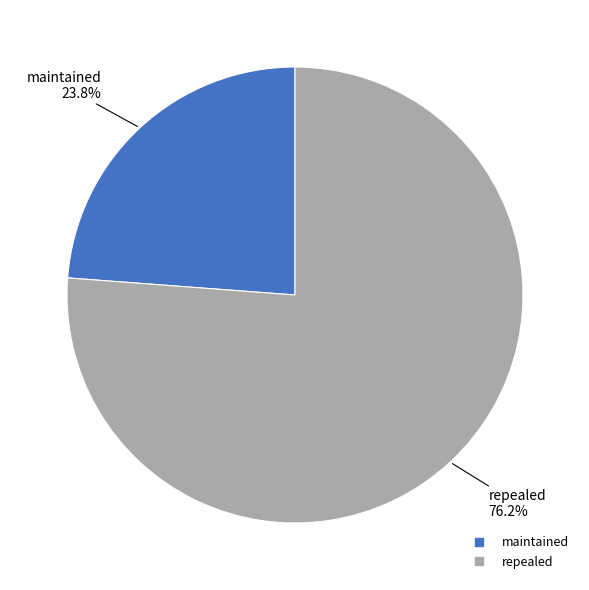

Does any single category account for the majority?

Yes